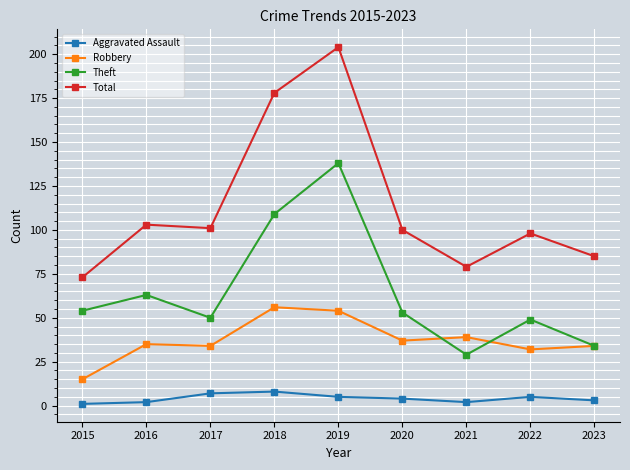

True or false: Theft and Aggravated Assault intersect in this chart.

False